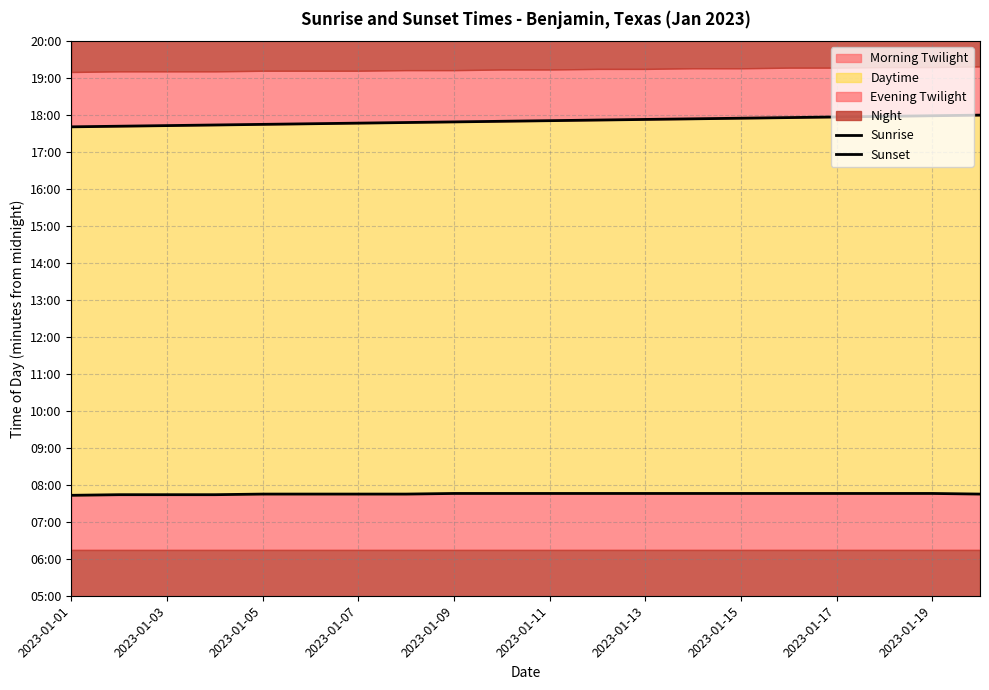

What is the difference between the maximum and minimum values in the Sunrise series?

3